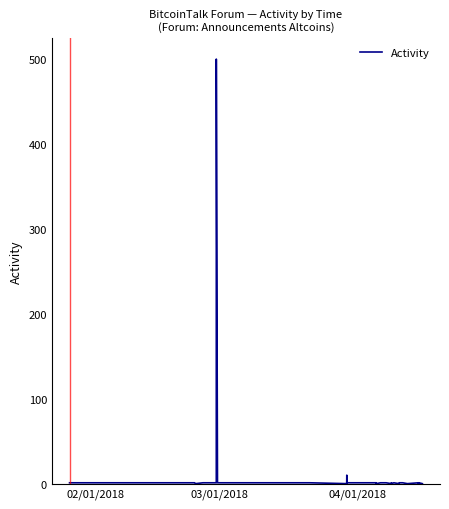

What is the maximum value shown in the chart?

500